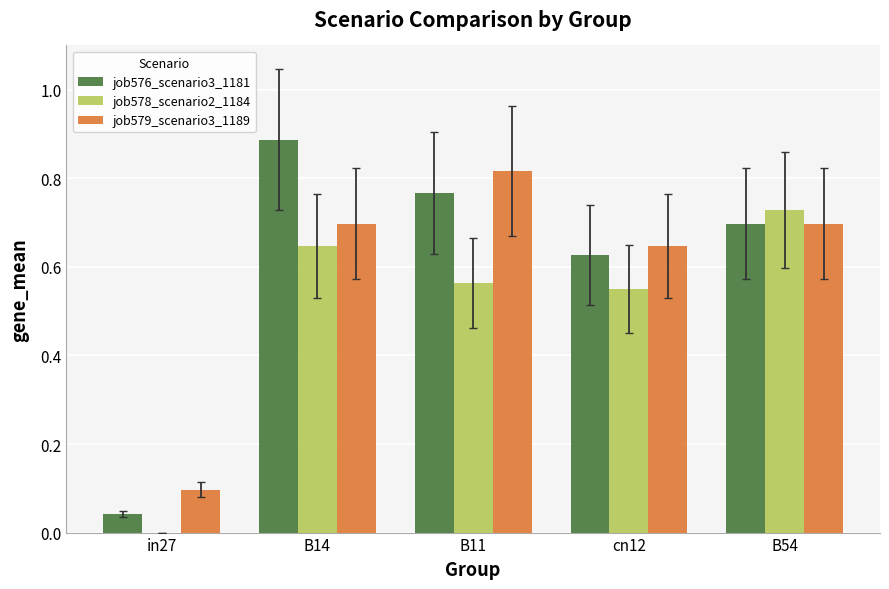

What is the sum of all job576_scenario3_1181 values?

3.0